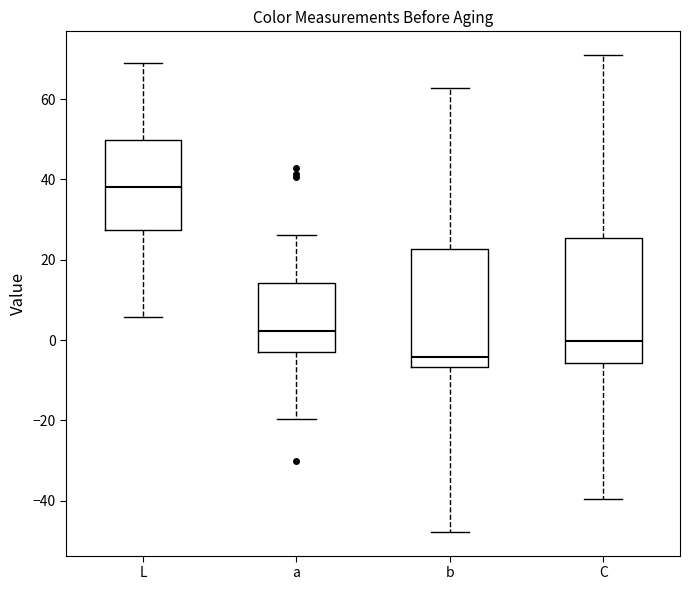

Which box has the highest median line?

L